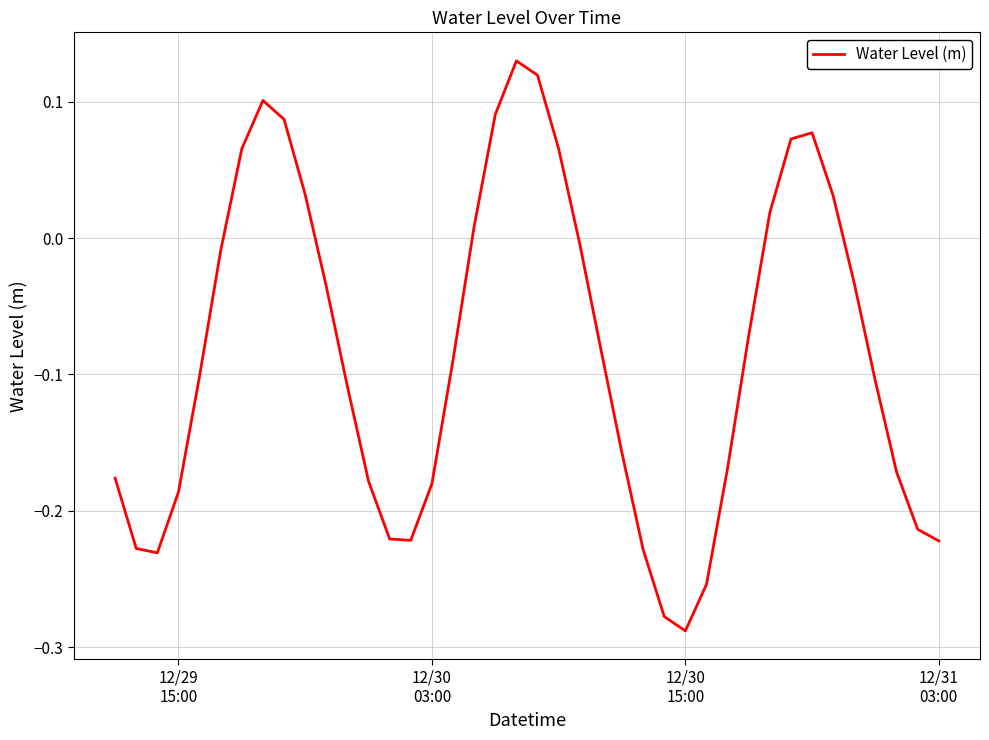

How many lines are shown in the chart?

1